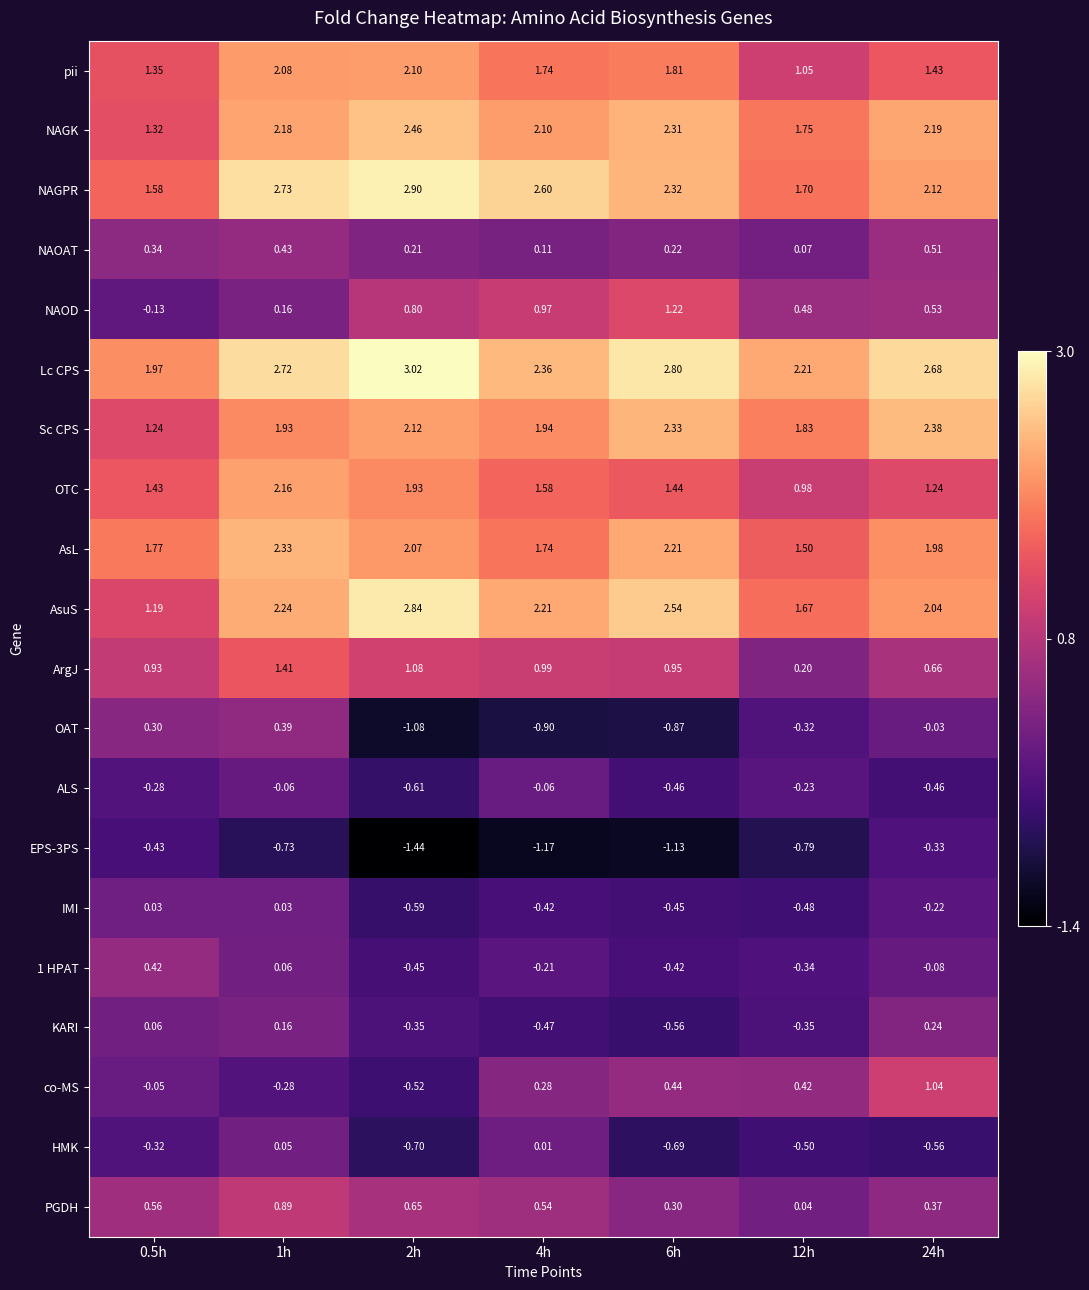

Which series has the largest range (max minus min)?

AsuS